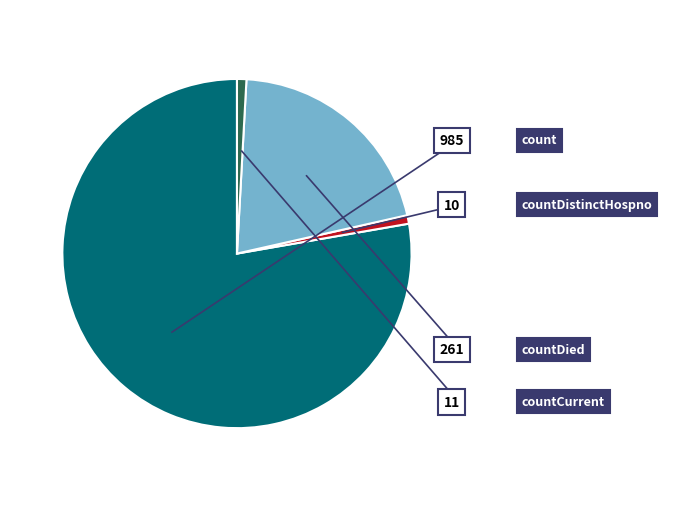

Which slice is the largest?

count